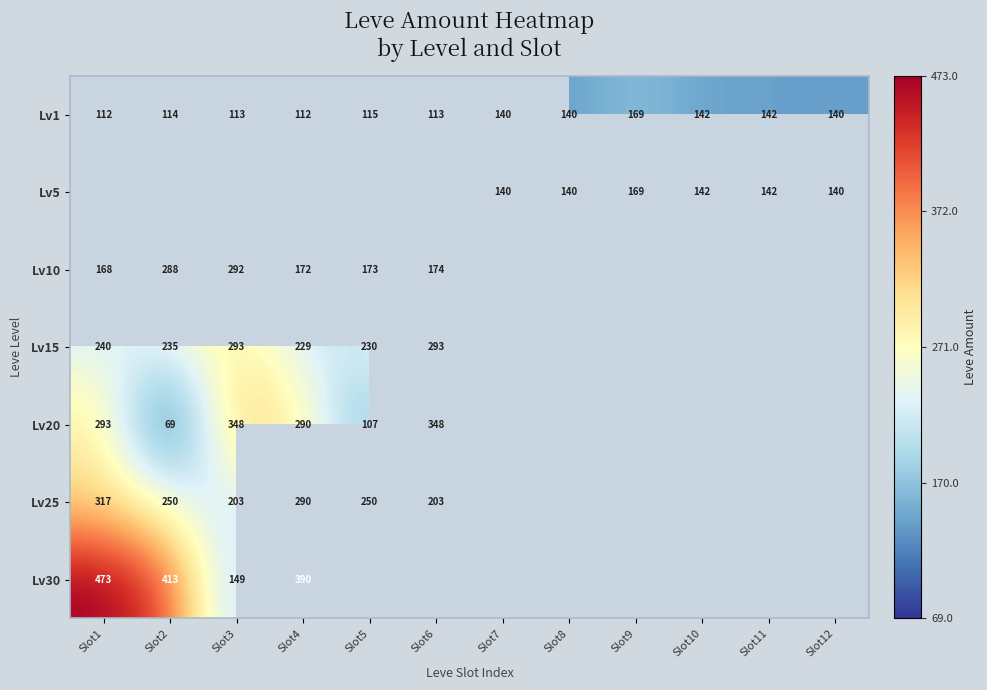

How many values in the Lv1 series are below 140?

6